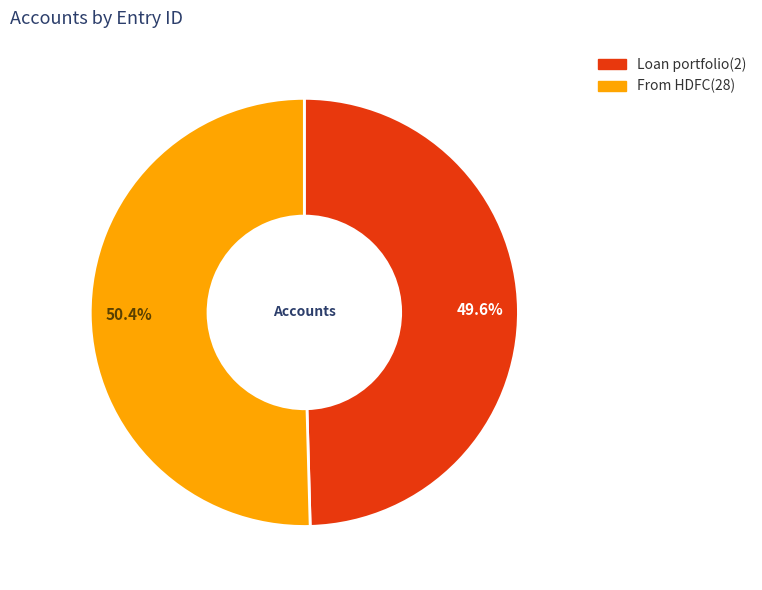

What is the majority slice?

From HDFC(28)